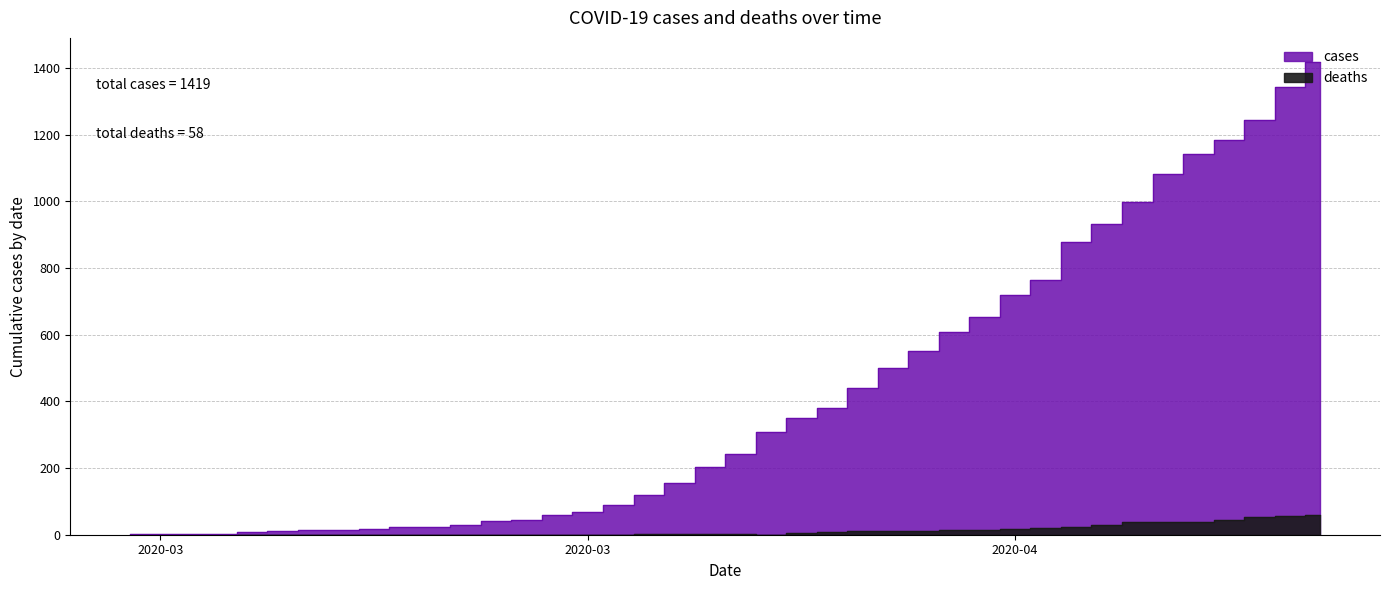

List the series in order of their peak value, highest first.

cases, deaths